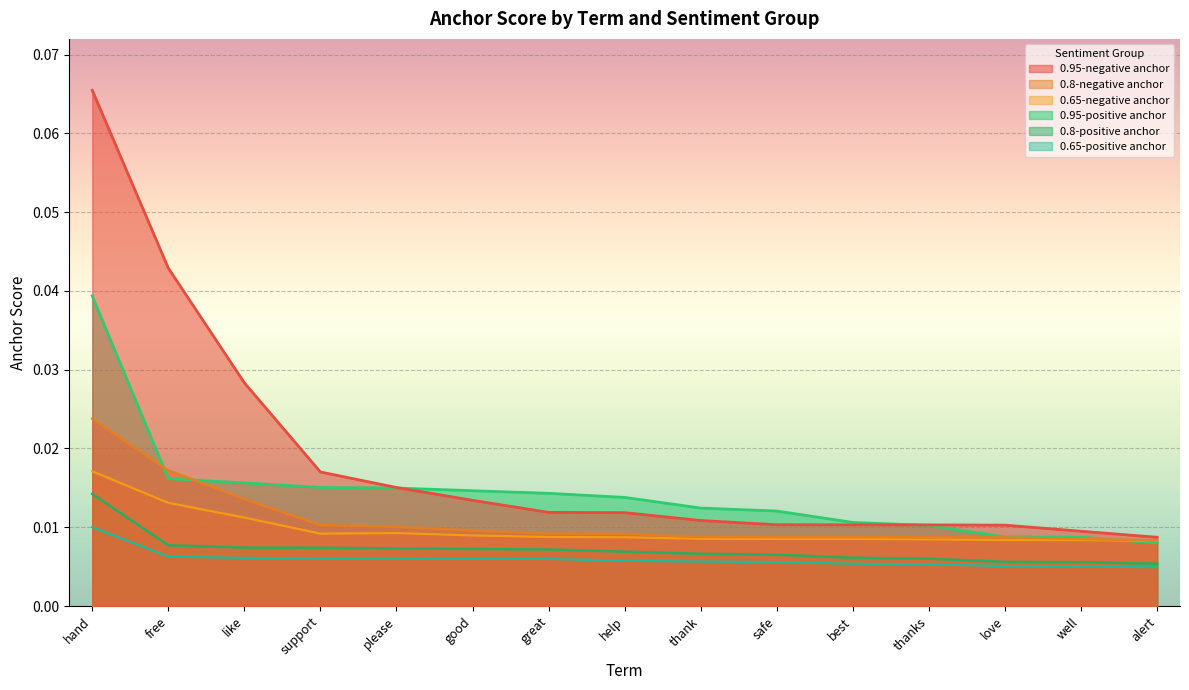

True or false: 0.95-positive anchor and 0.8-positive anchor intersect in this chart.

False